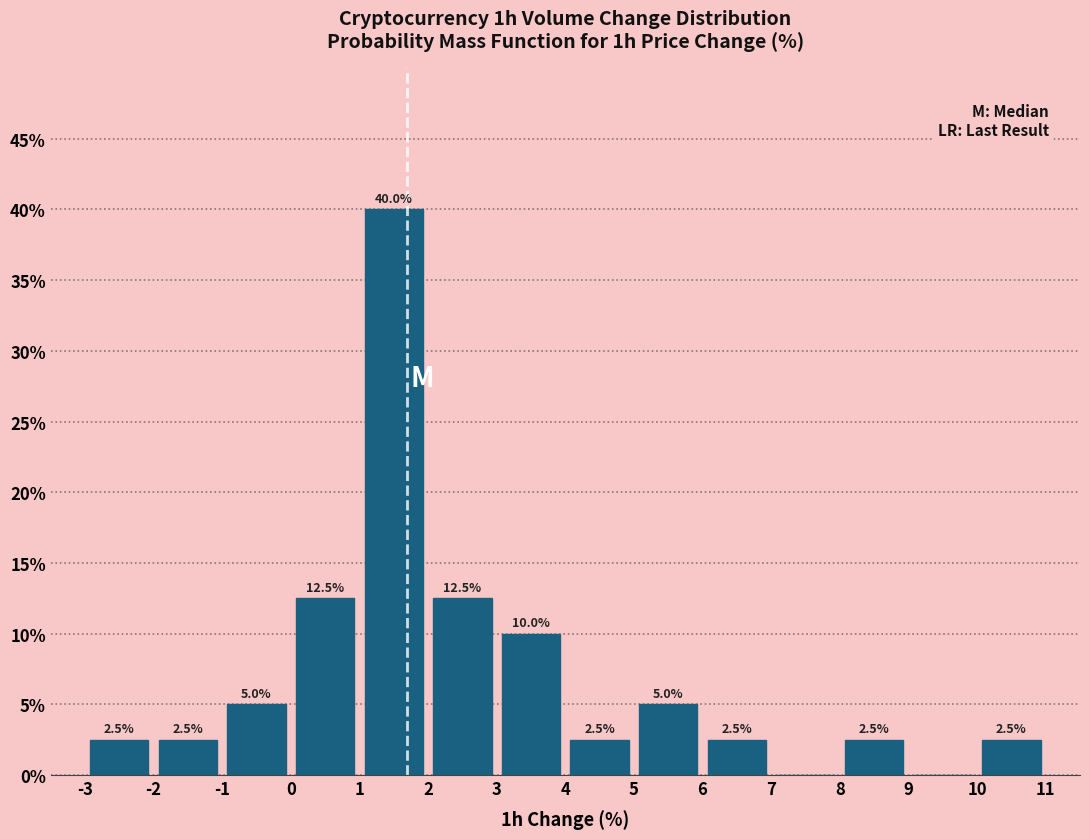

Which range on the x-axis has the tallest bar?

1 to 2